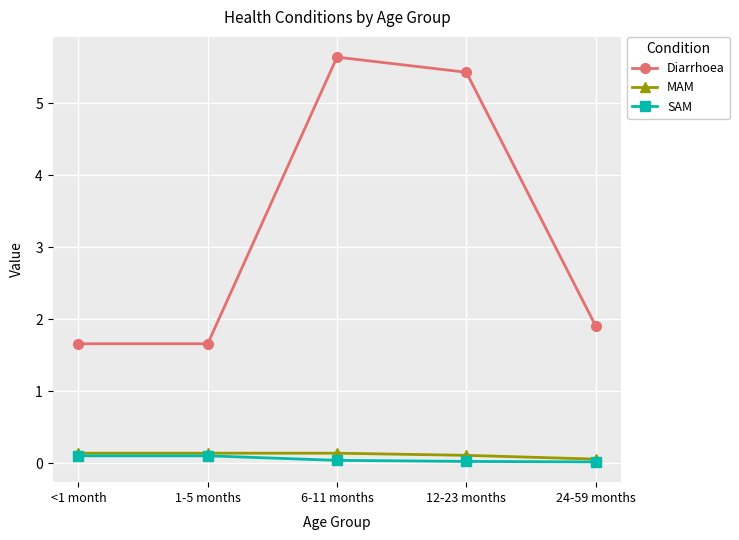

In Diarrhoea, how many points are higher than both neighbors (excluding endpoints)?

1